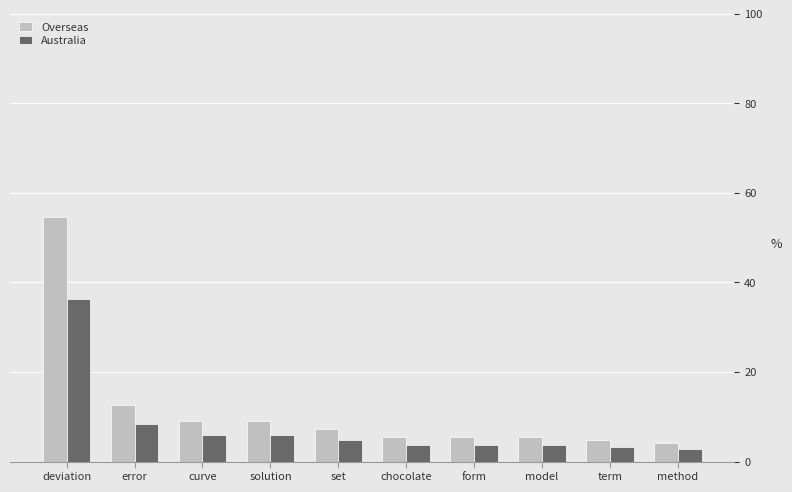

What is the smallest value displayed?

2.8